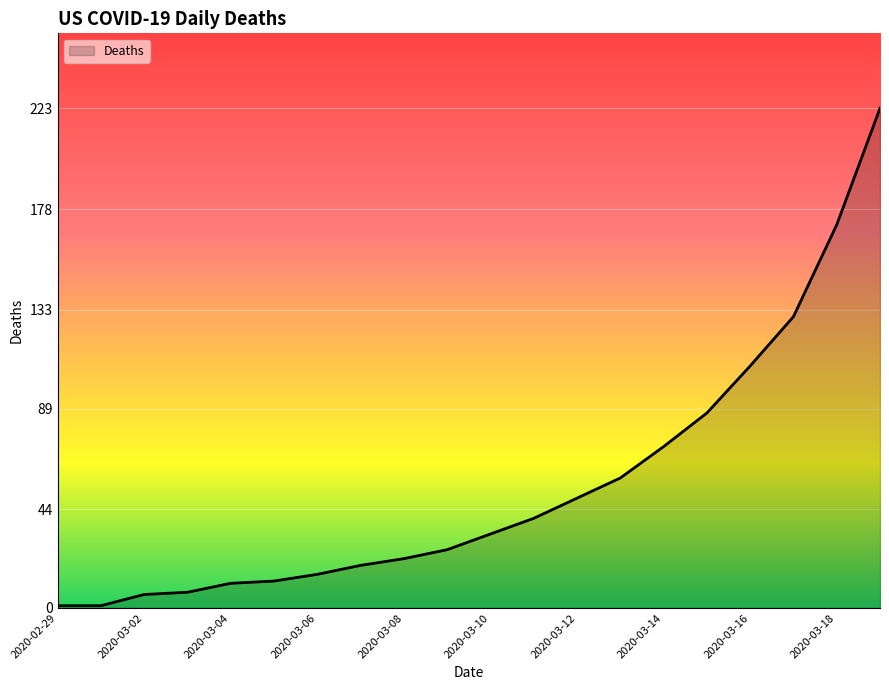

What is the average value?

55